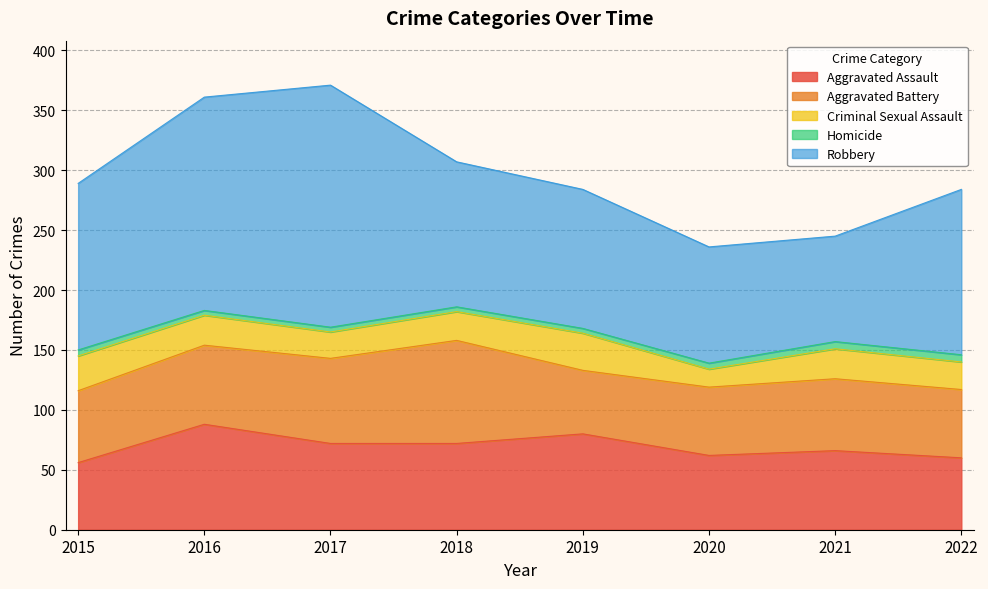

What is the value of the Homicide point at the 1st from the left?

5